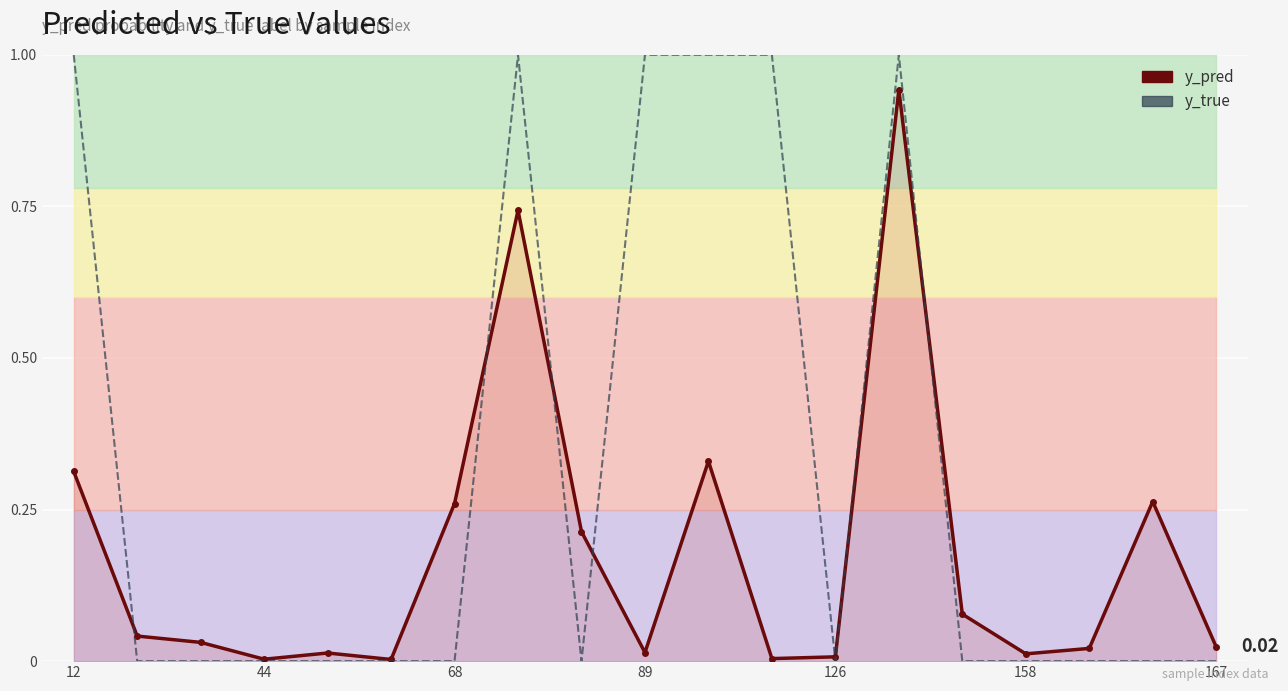

What is the sum of all y_true values?

6.0